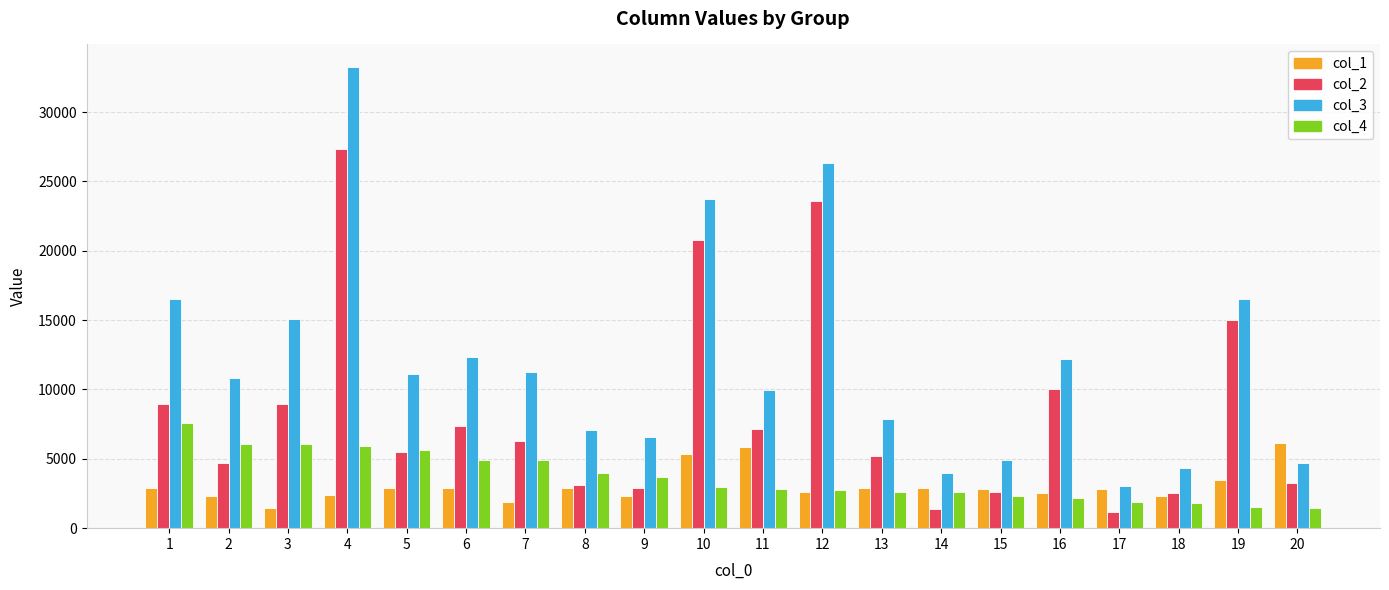

What is the difference between the maximum and minimum values in the col_4 series?

6140